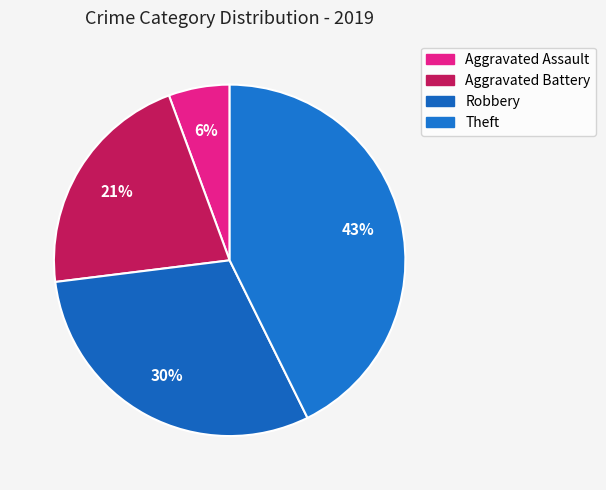

How many segments does this pie chart have?

4